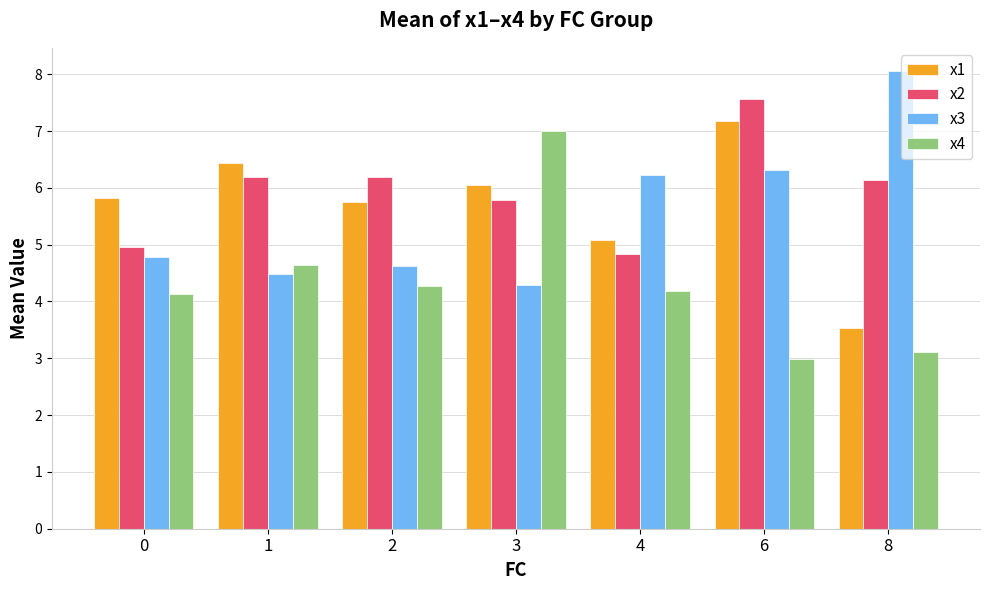

What is the difference between the maximum and minimum values in the x2 series?

2.7